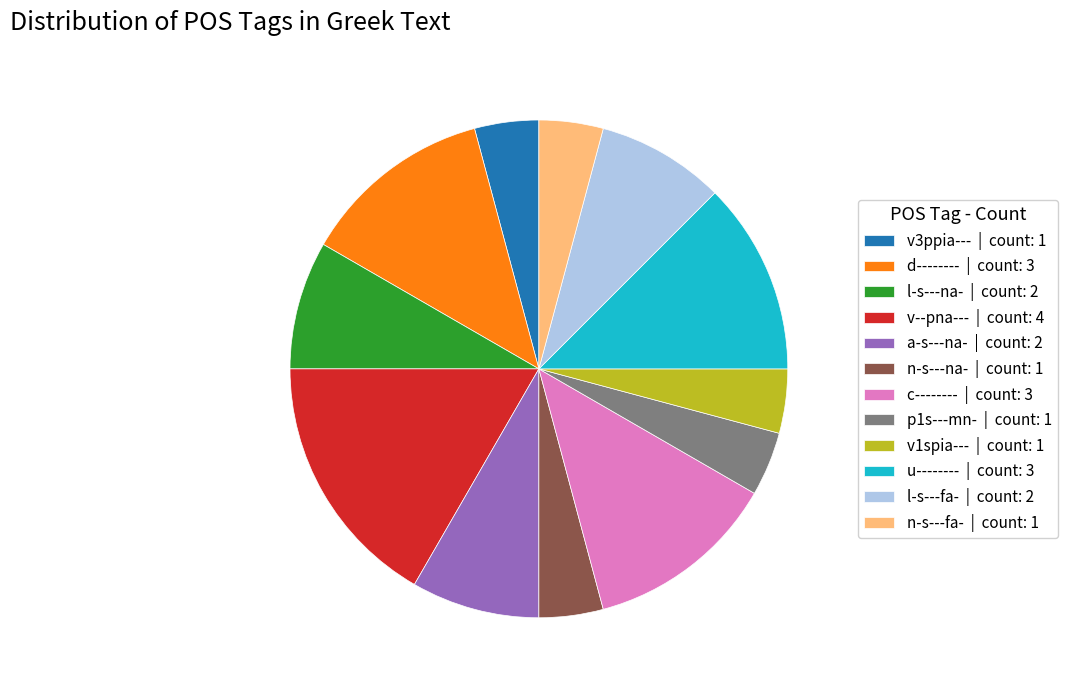

Is it true that v--pna--- | count: 4 is 5% of the pie?

False